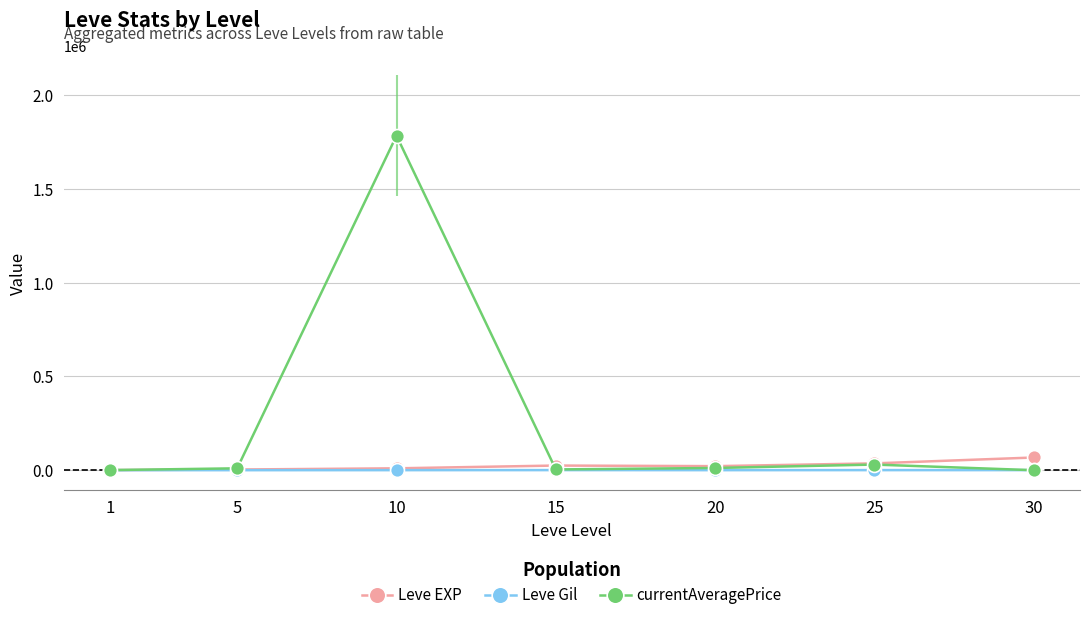

Reading left to right, transcribe all the data shown in this chart.

Leve EXP: 630.0	3600.0	9990.0	24790.0	21600.0	36390.0	67730.0
Leve Gil: 113.0	139.0	293.0	529.0	290.0	485.0	463.0
currentAveragePrice: 509.3	9997.5	1784711.2	4009.0	11833.0	30000.0	0.0